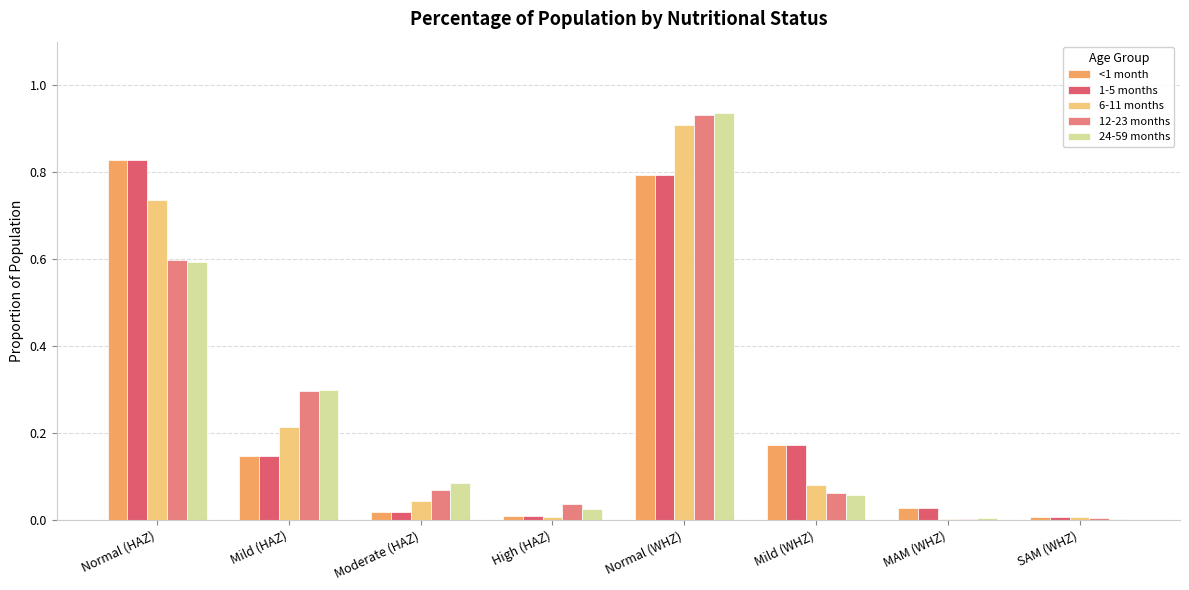

What is the sum of all 12-23 months values?

2.0